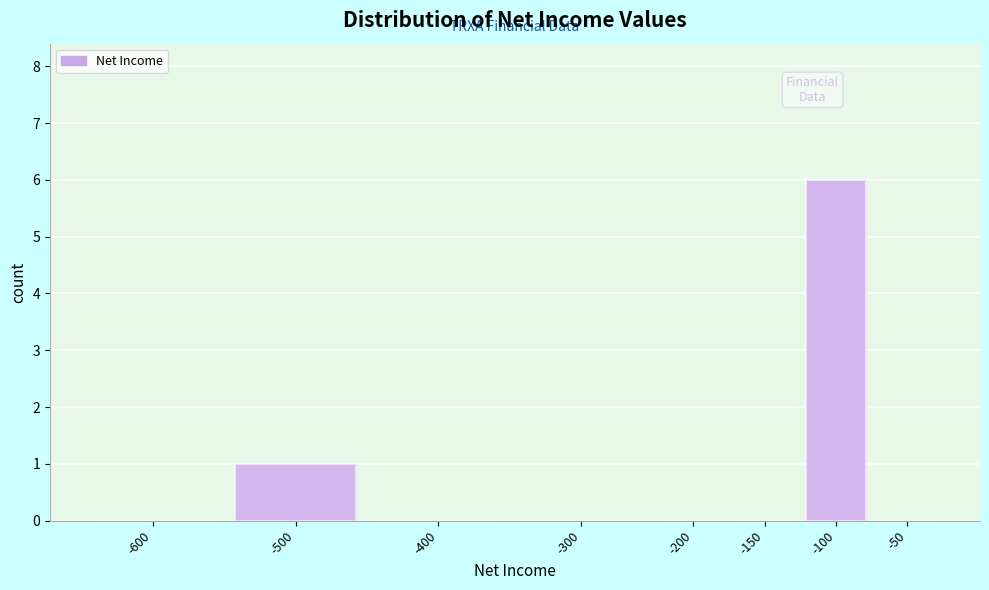

Reading left to right, transcribe all the data shown in this chart.

-600=0	-500=1	-400=0	-300=0	-200=0	-150=0	-100=6	-50=0